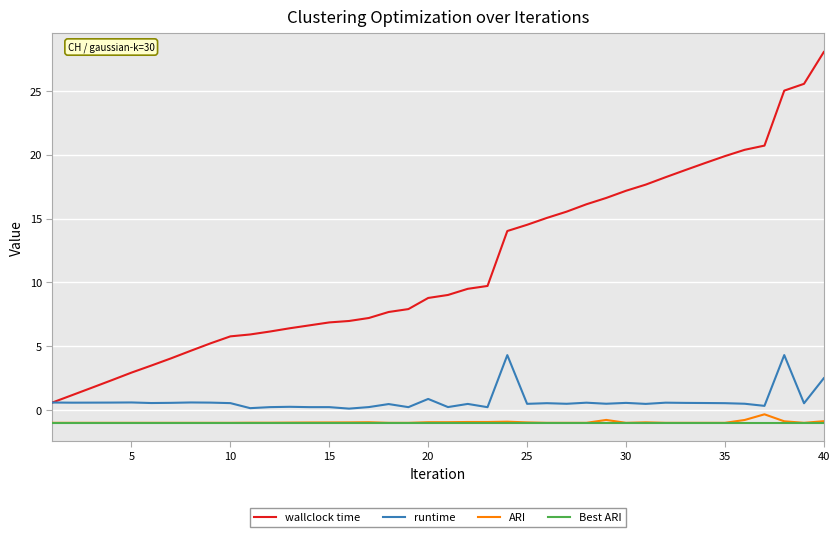

Which series has the widest spread of values?

wallclock time